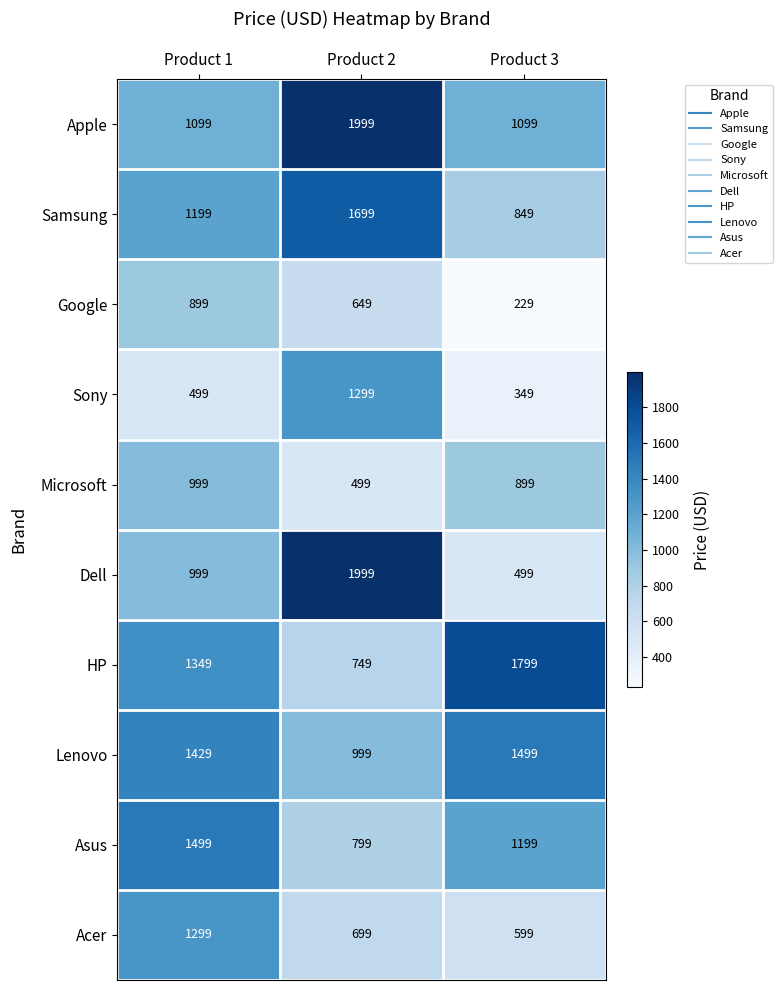

How many categories are shown in the chart?

3